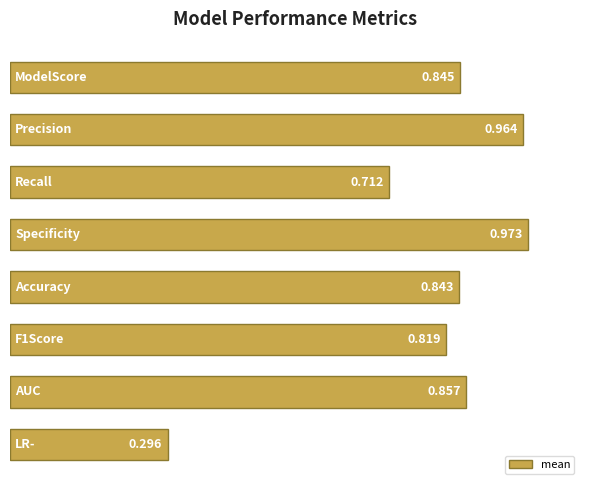

Does the chart contain any negative values?

No